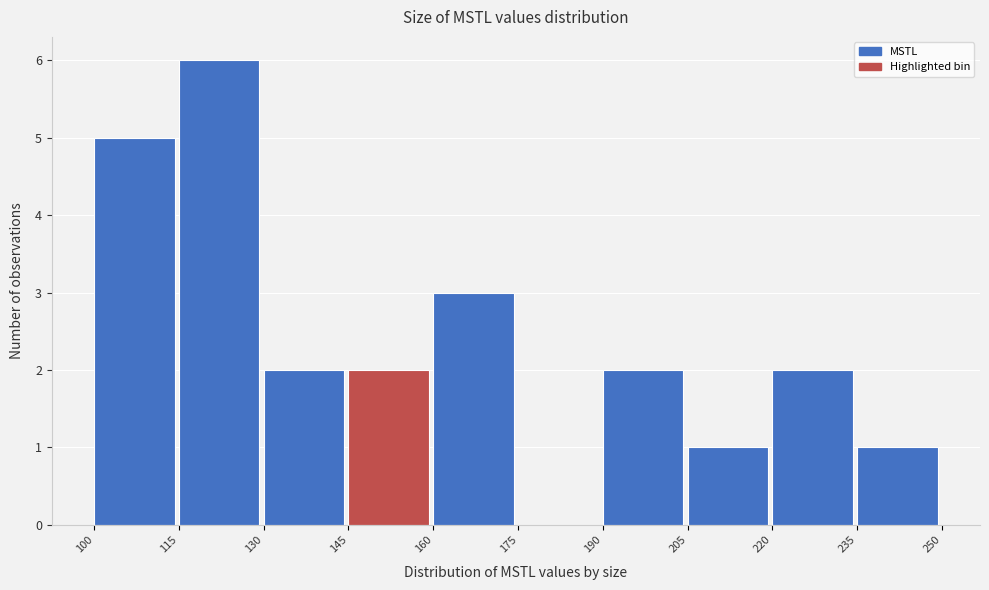

How tall is the bar that spans 160 to 175 on the x-axis? The values are not printed on the chart, so give them approximately, as read against the axis.

3